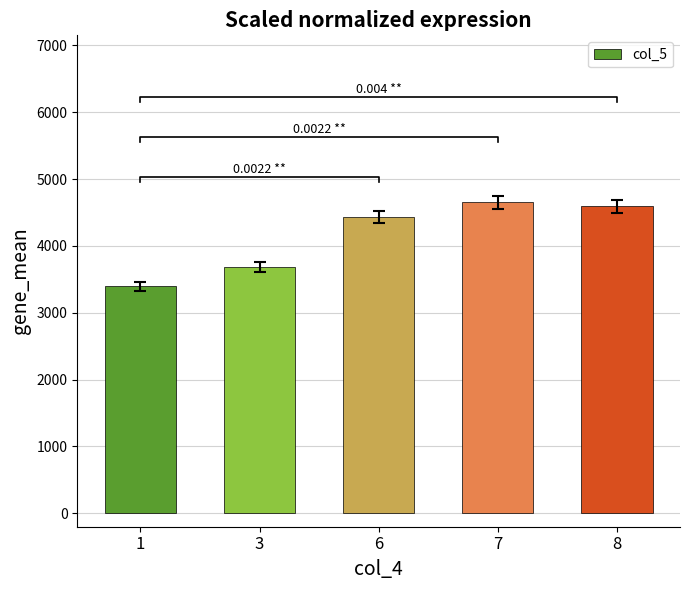

What is the change in value from 7 to 8?

-59